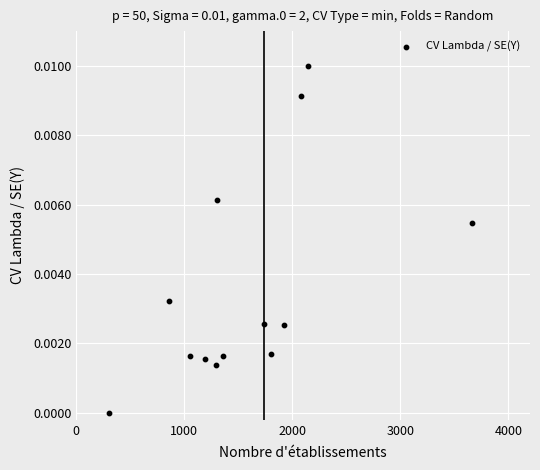

What is the range of X values (max minus min)?

3361.0